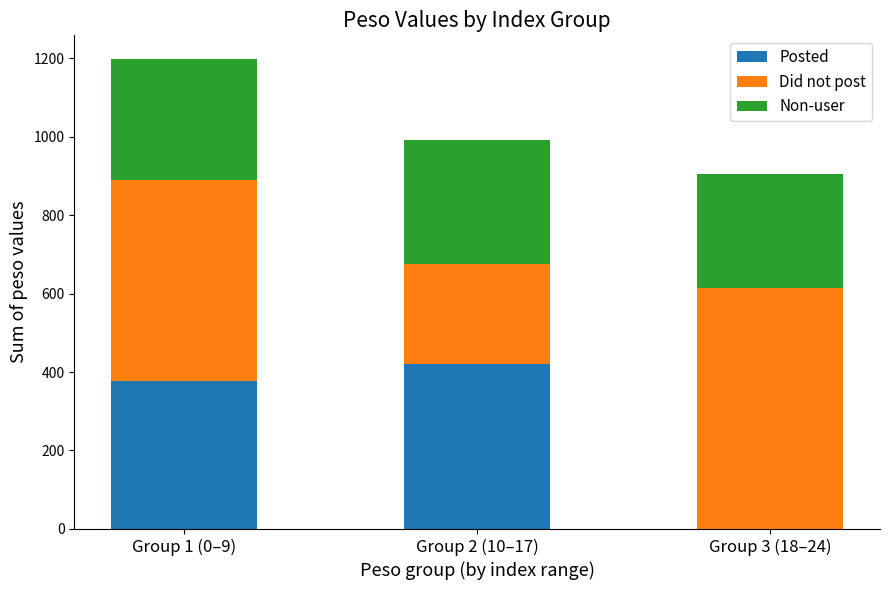

Reading left to right, transcribe the values for Posted.

Group 1 (0–9)=378	Group 2 (10–17)=421	Group 3 (18–24)=0